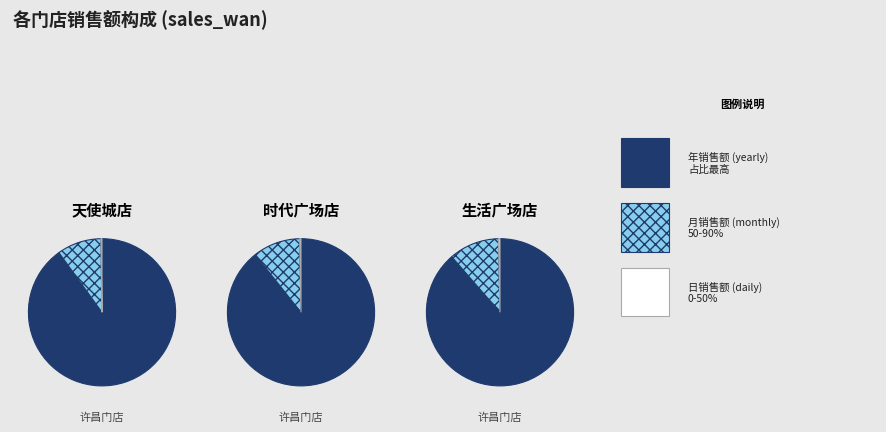

Is it true that 小胖店 is 25% of the pie?

False